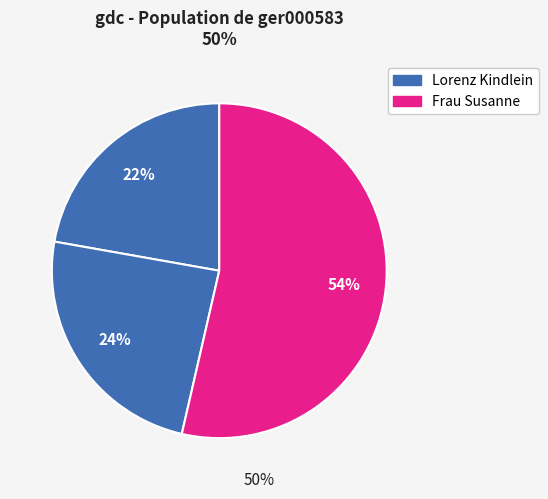

How many segments does this pie chart have?

3